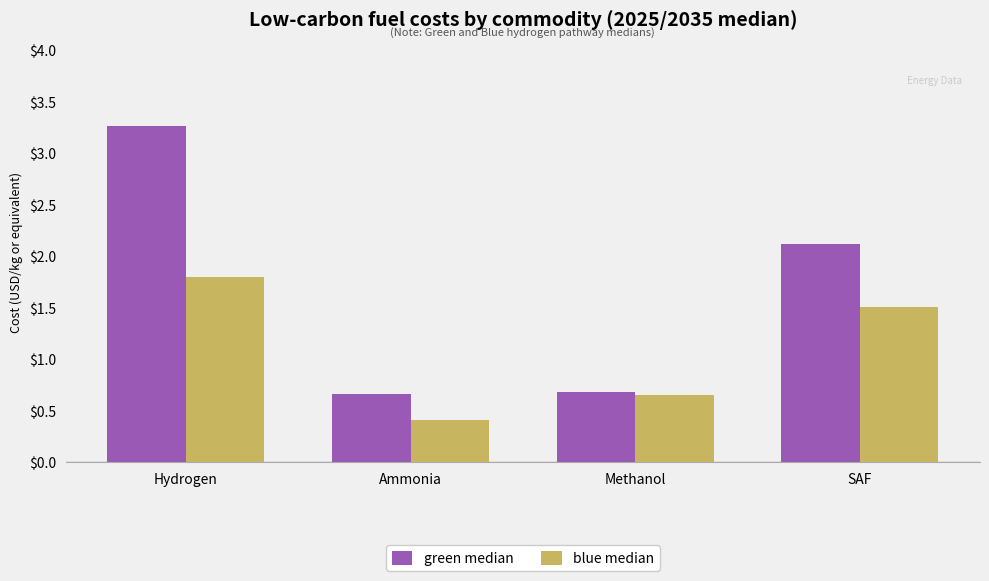

Where does the green median series first go above 2?

Hydrogen